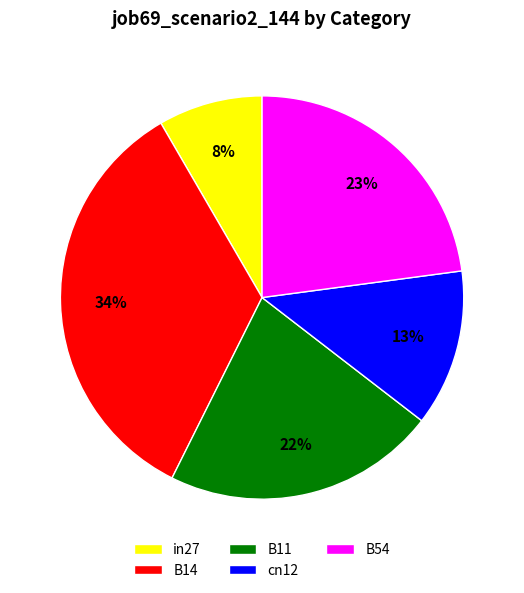

What percentage is the in27 slice, to the nearest percent?

8%